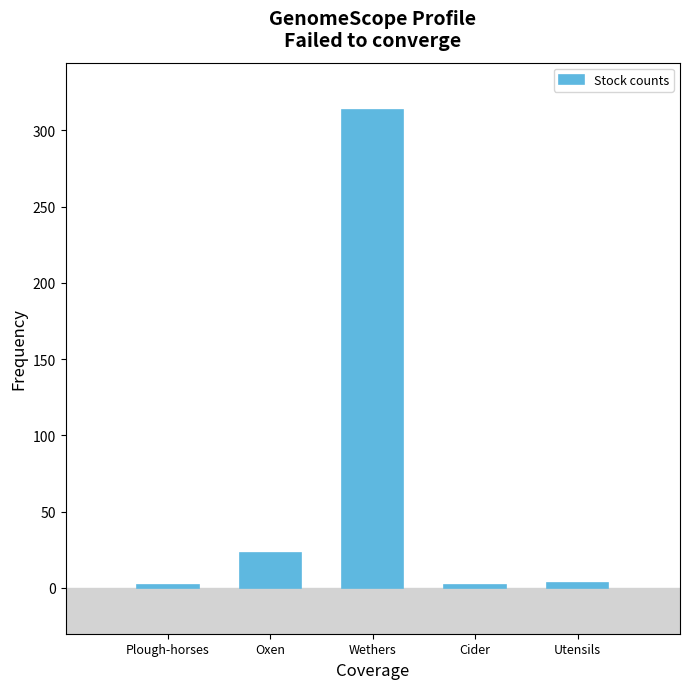

Between Wethers and Plough-horses, which is larger?

Wethers